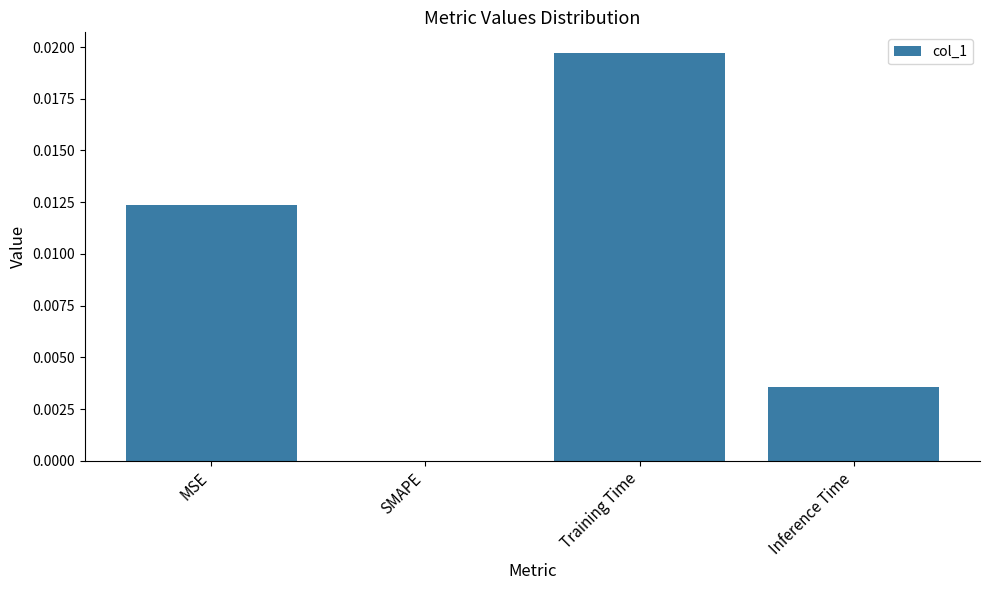

True or false: the data shows 0.0 at SMAPE.

True